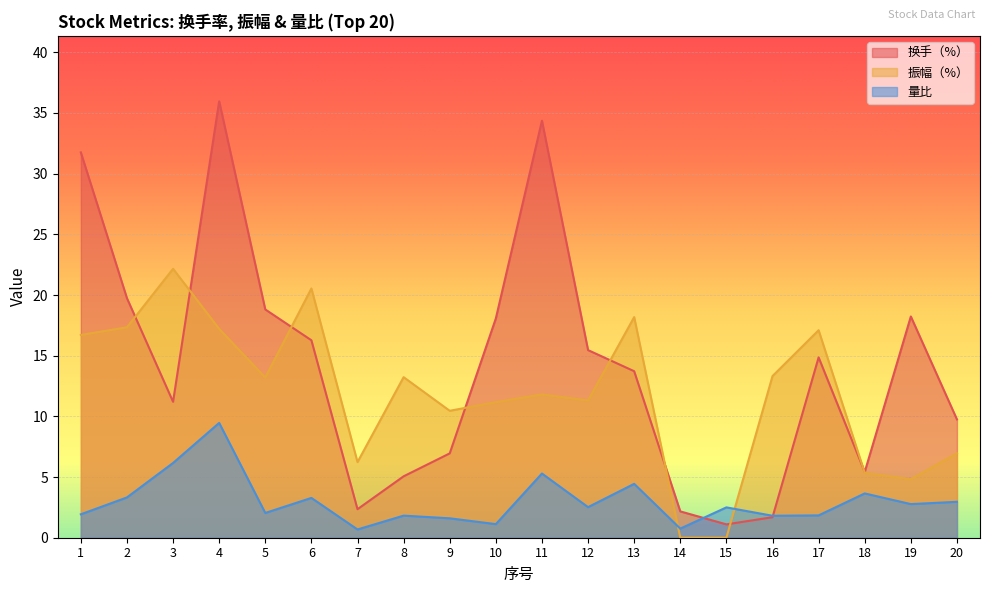

Between 16 and 4, which is larger?

4